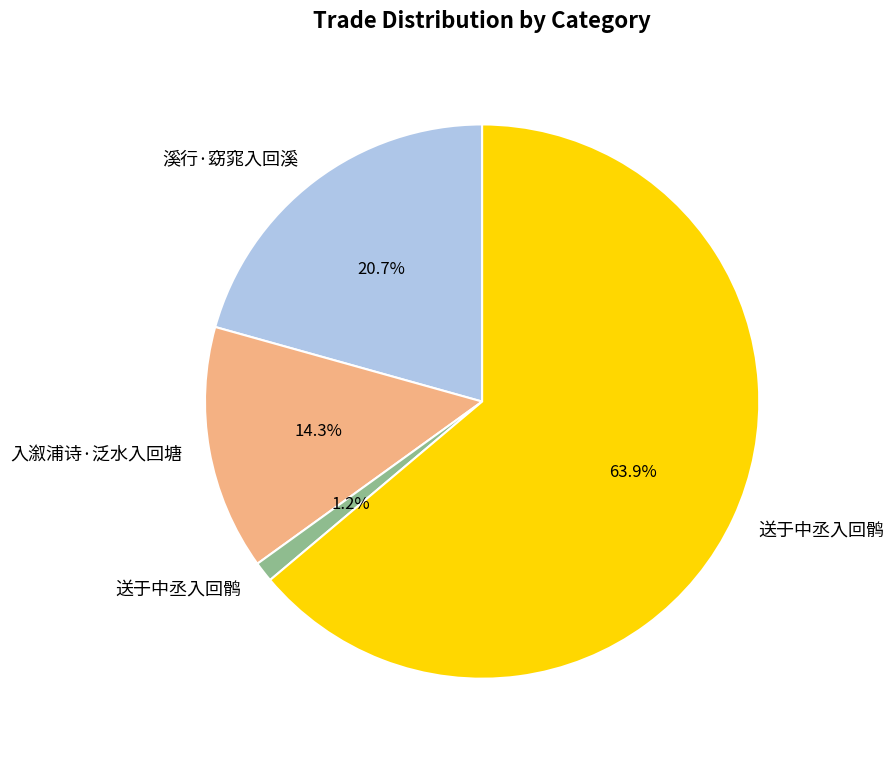

Is there any slice that represents more than half of the pie?

Yes